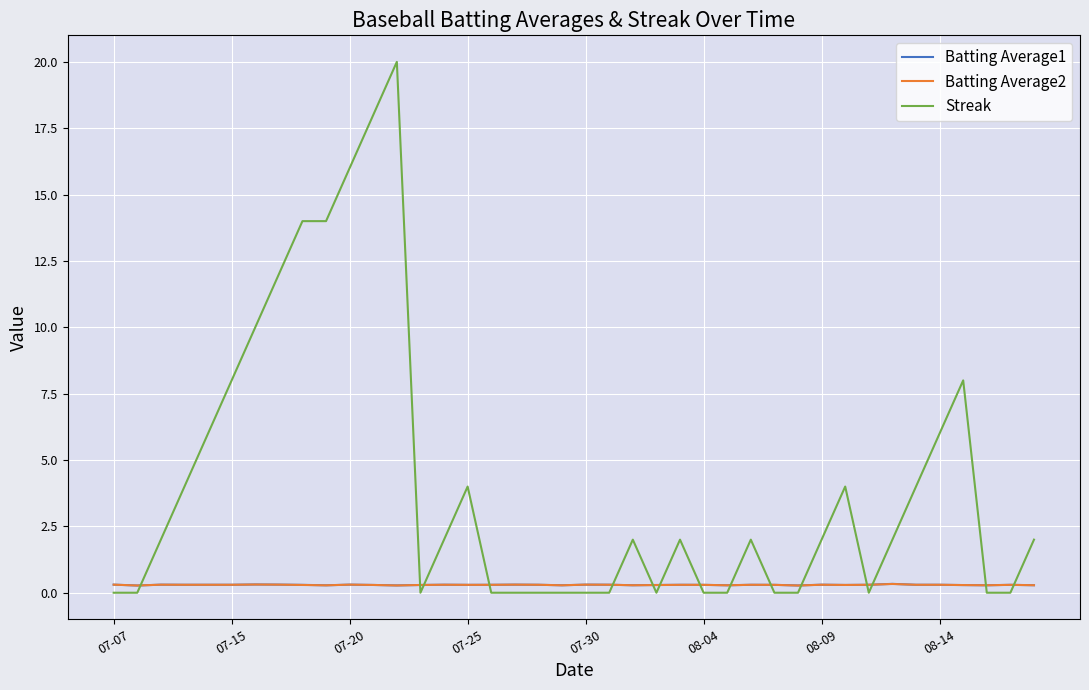

Which series has the largest total across all categories?

Streak